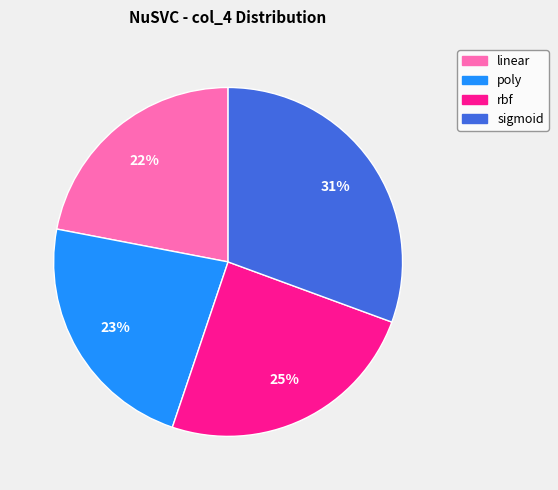

The poly slice represents 32% of the pie. True or false?

False